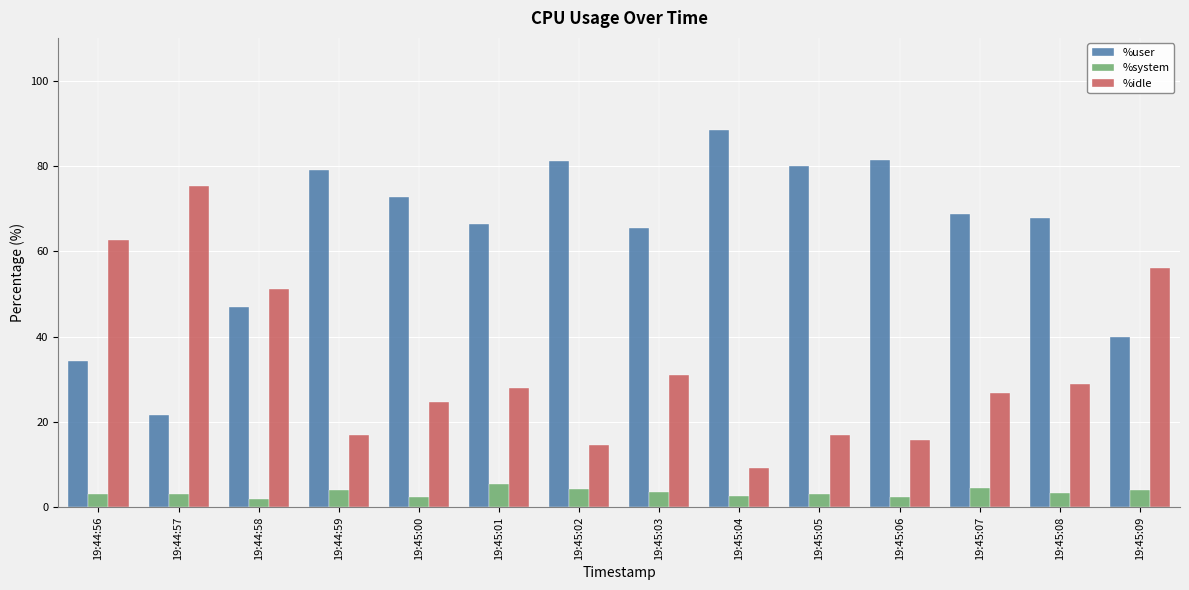

Is it true that %user equals 110.4 at 19:45:03?

False